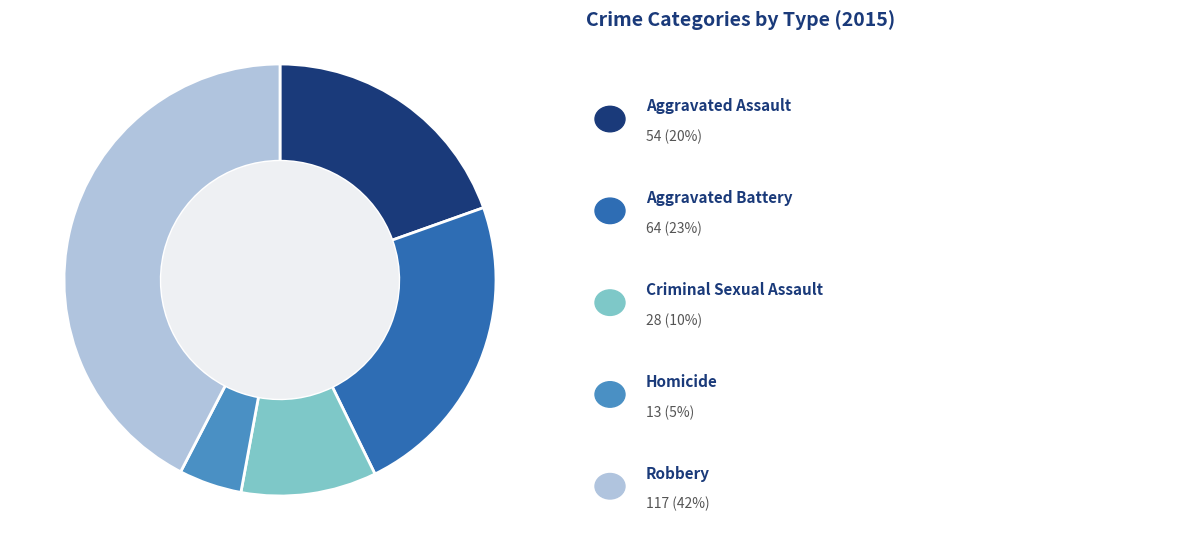

Is there any slice that represents more than half of the pie?

No